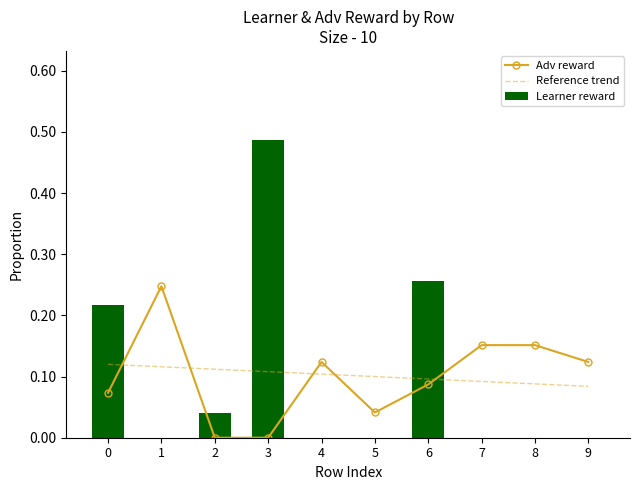

Which label corresponds to the largest value in the chart?

3